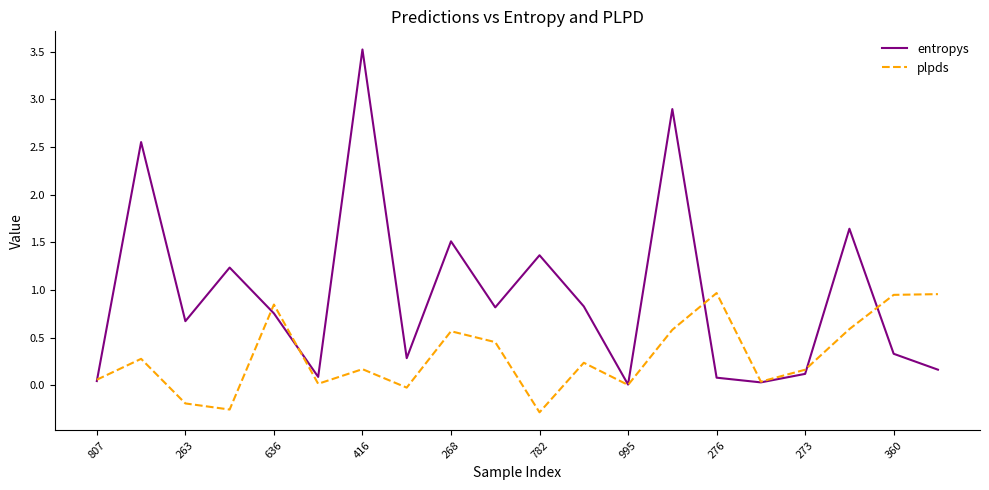

Which series has the largest total across all categories?

entropys